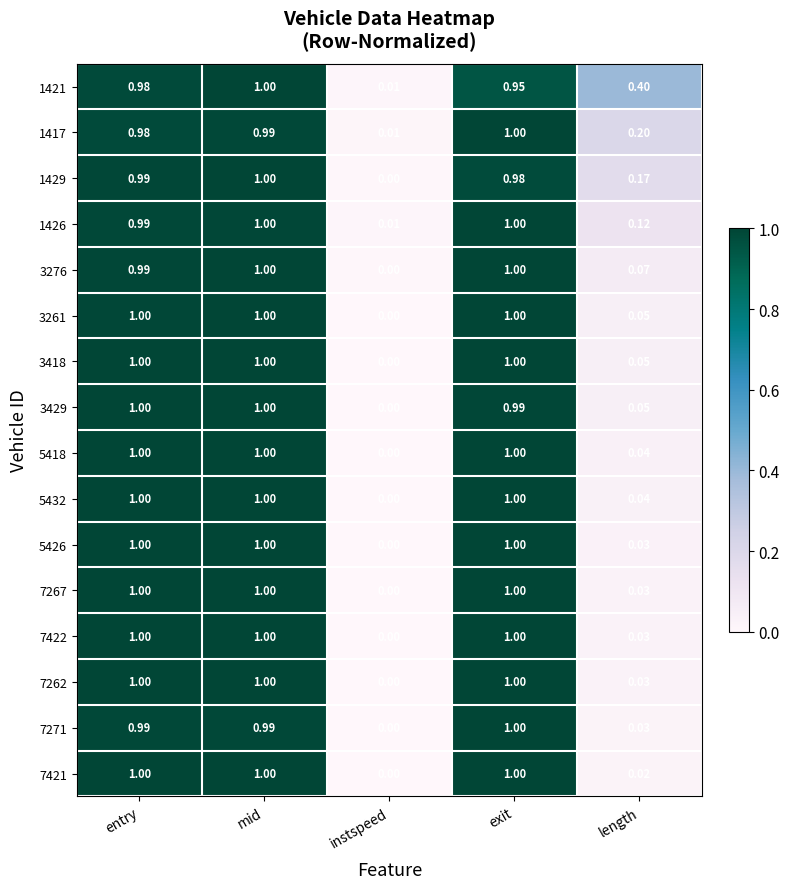

What is the total value across all series at mid?

16.0